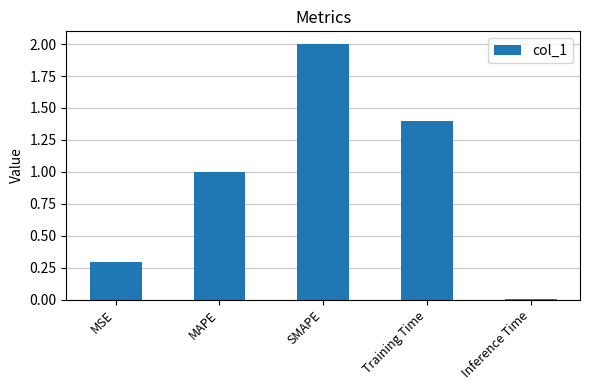

What is the sum of all values?

4.7